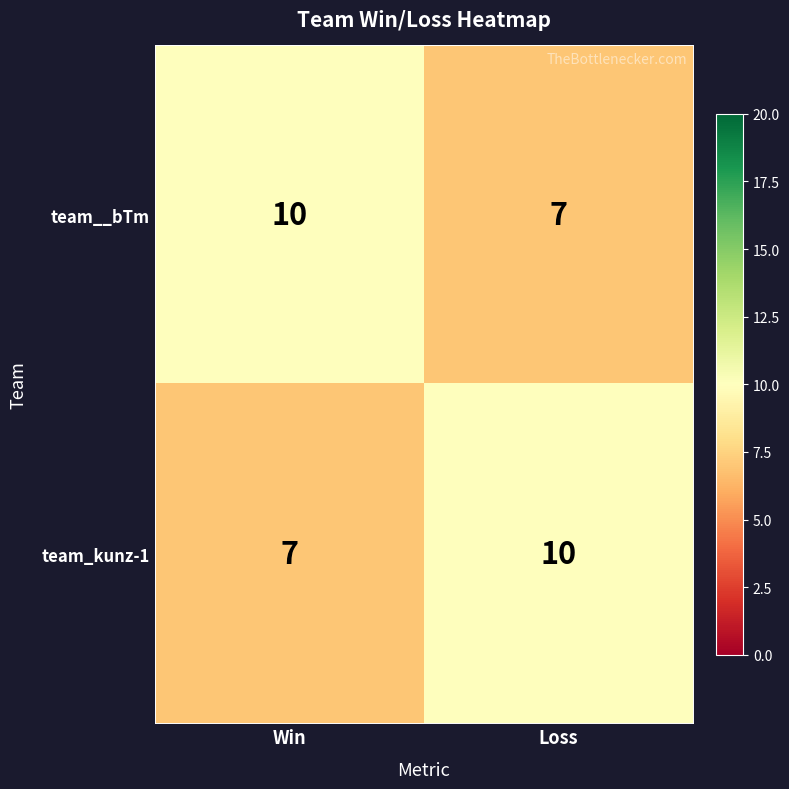

What is the difference between the maximum and minimum values in the team_kunz-1 series?

3